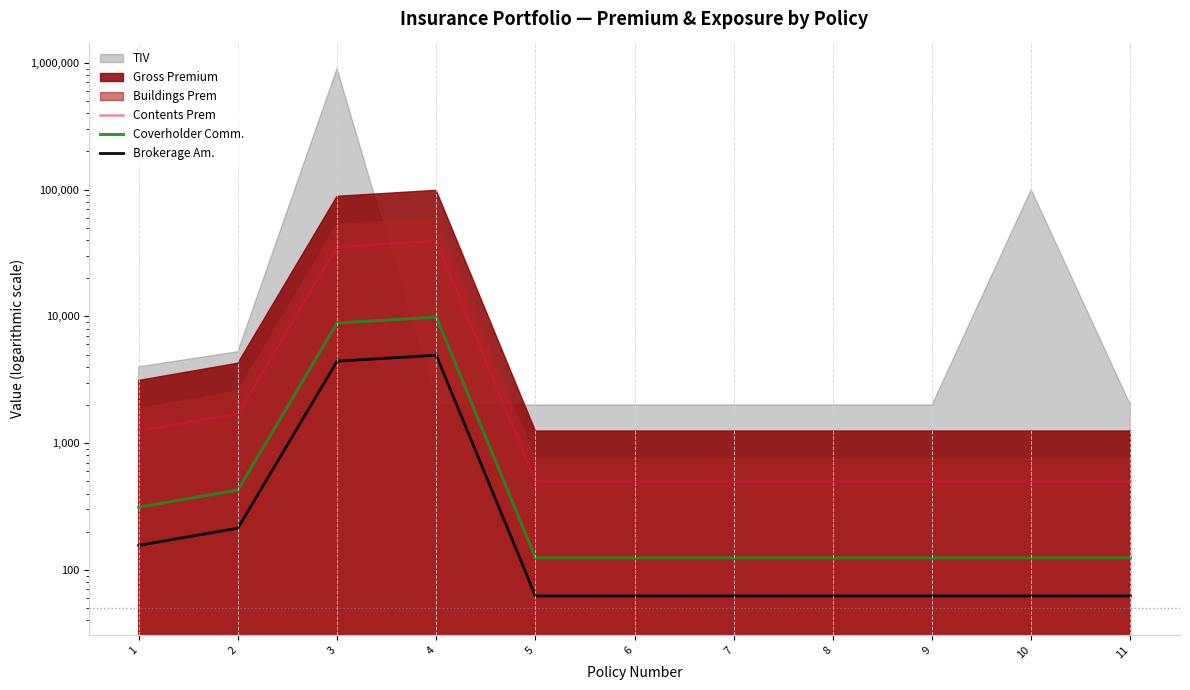

True or false: Coverholder Comm. and Brokerage Am. cross at least once.

False